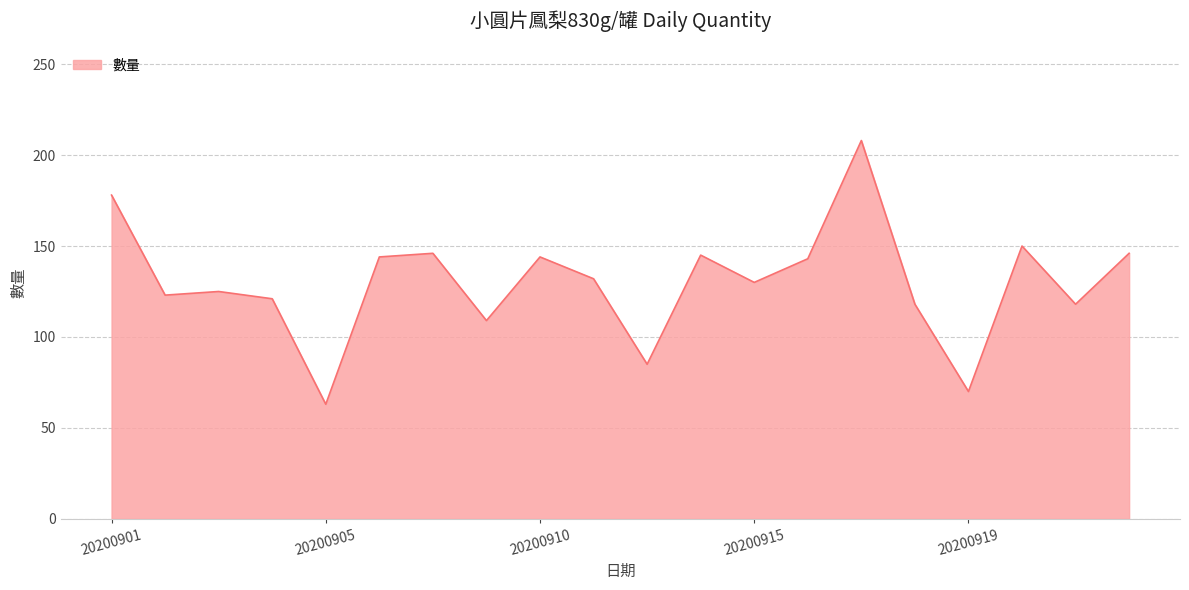

What is the difference between the maximum and minimum values?

145